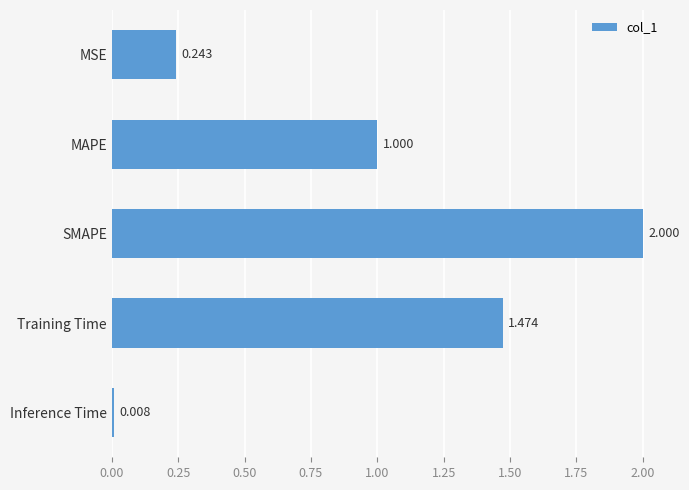

Rank the categories by value from lowest to highest.

Inference Time, MSE, MAPE, Training Time, SMAPE